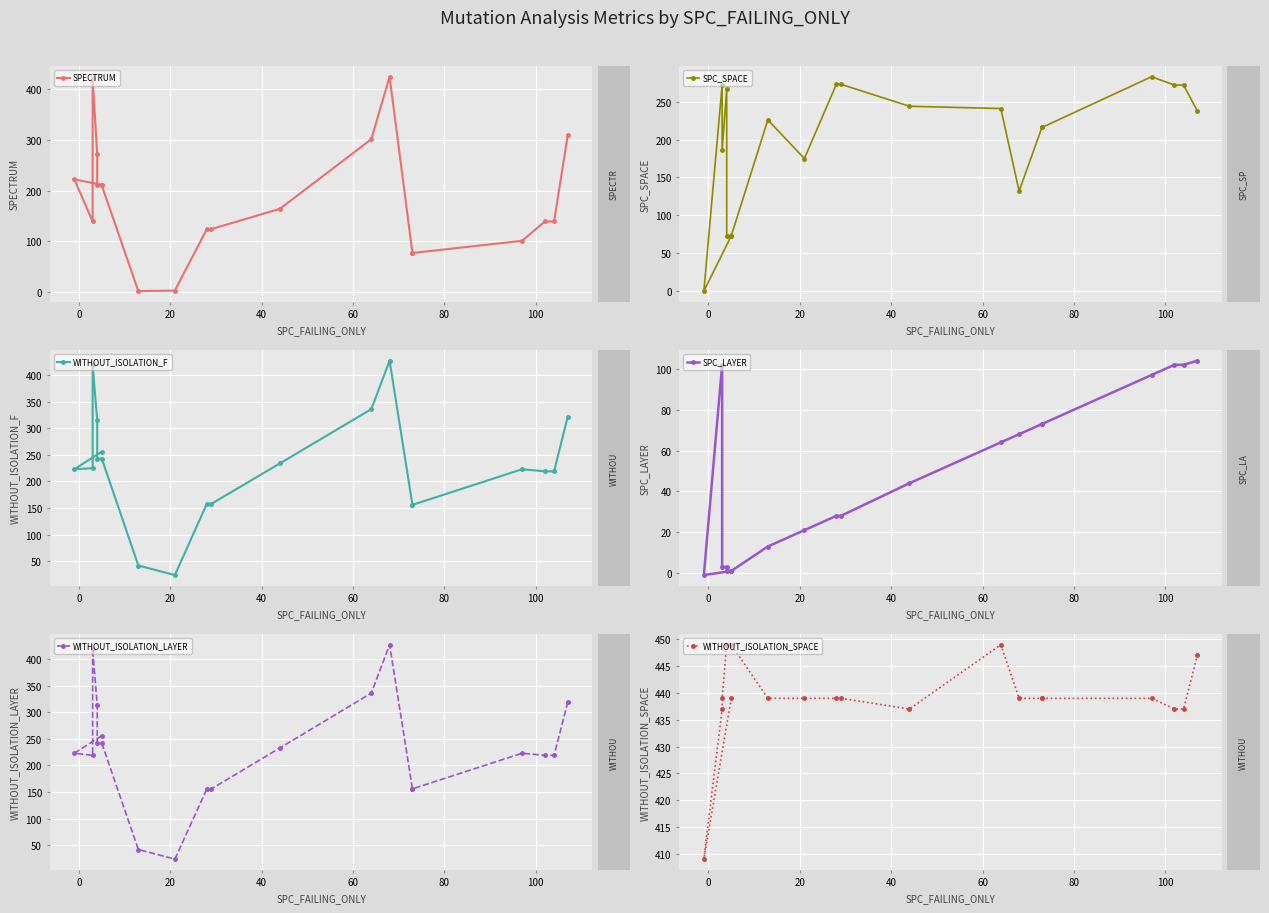

True or false: WITHOUT_ISOLATION_LAYER has more than 2 interior local peaks.

True